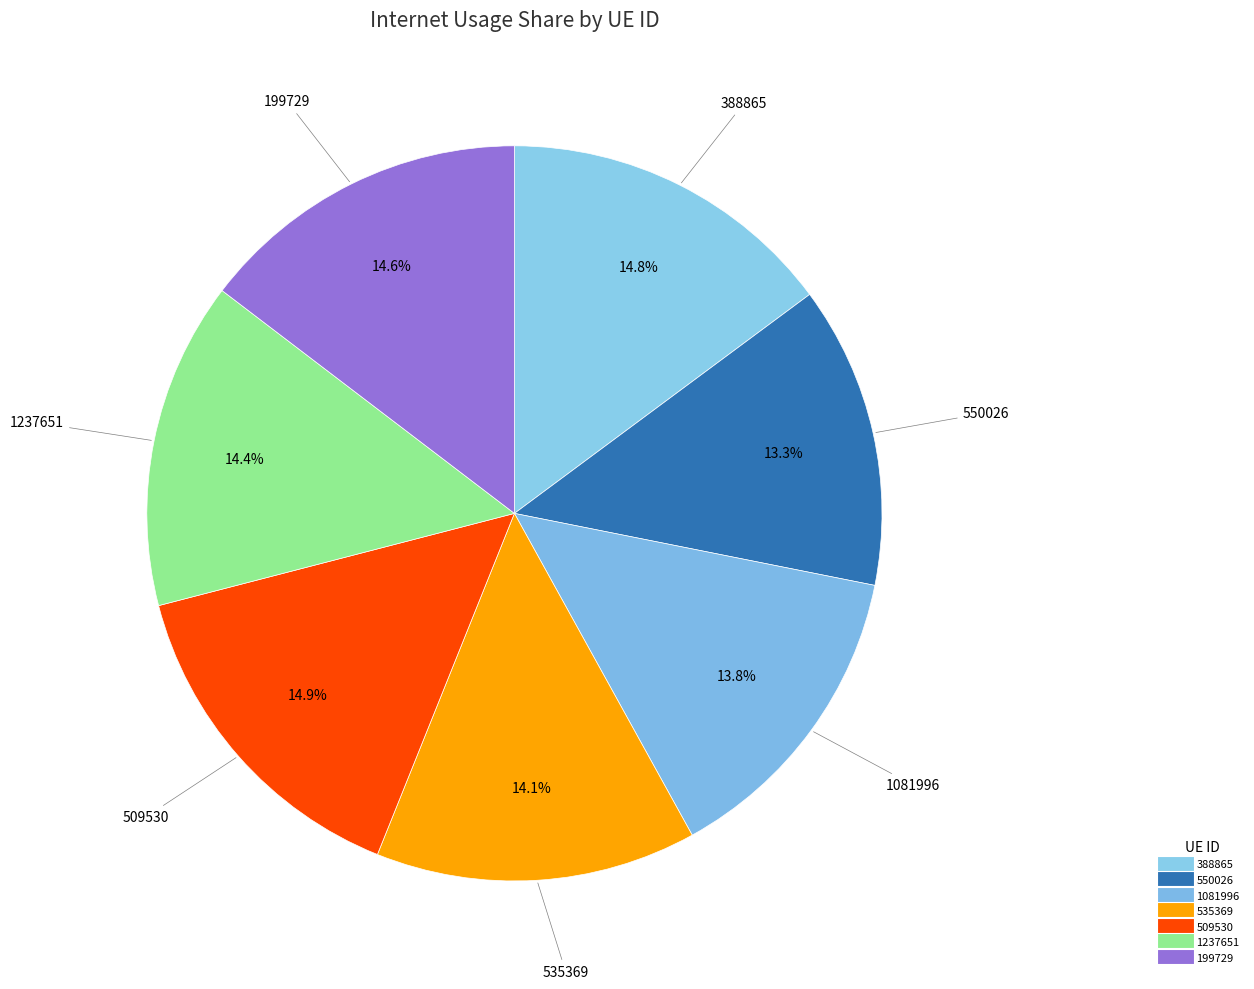

Count the number of slices in the pie.

7